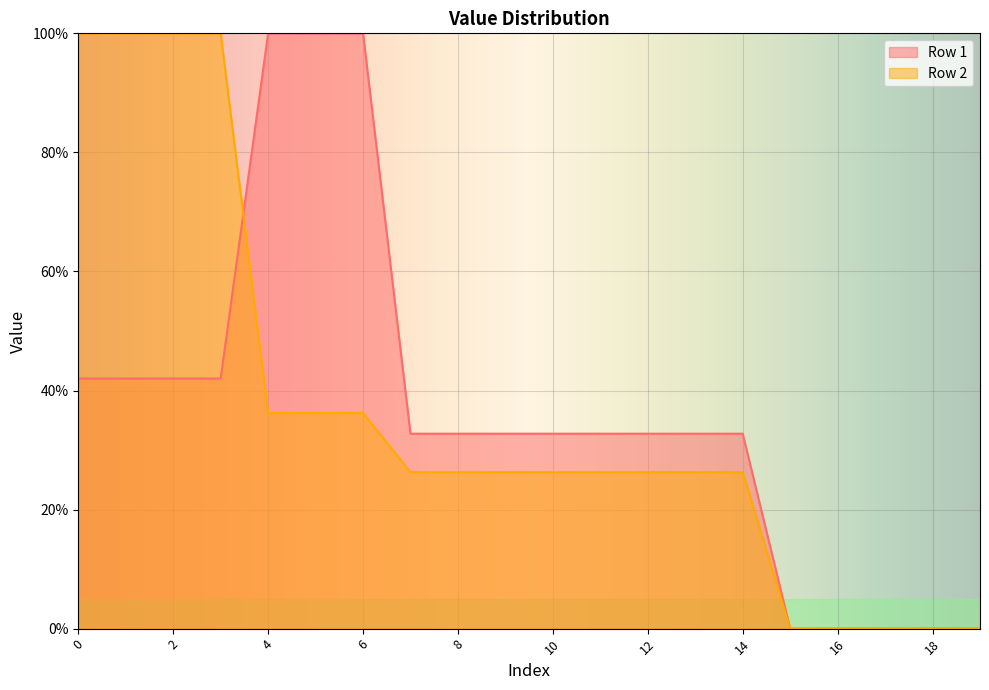

Reading left to right, extract all data points from this chart.

Row 1: 0=42.0	1=42.0	2=42.0	3=42.0	4=100.0	5=100.0	6=100.0	7=32.7	8=32.7	9=32.7	10=32.7	11=32.7	12=32.7	13=32.7	14=32.7	15=0.0	16=0.0	17=0.0	18=0.0	19=0.0
Row 2: 0=100.0	1=100.0	2=100.0	3=100.0	4=36.2	5=36.2	6=36.2	7=26.3	8=26.3	9=26.3	10=26.3	11=26.3	12=26.3	13=26.3	14=26.3	15=0.0	16=0.0	17=0.0	18=0.0	19=0.0